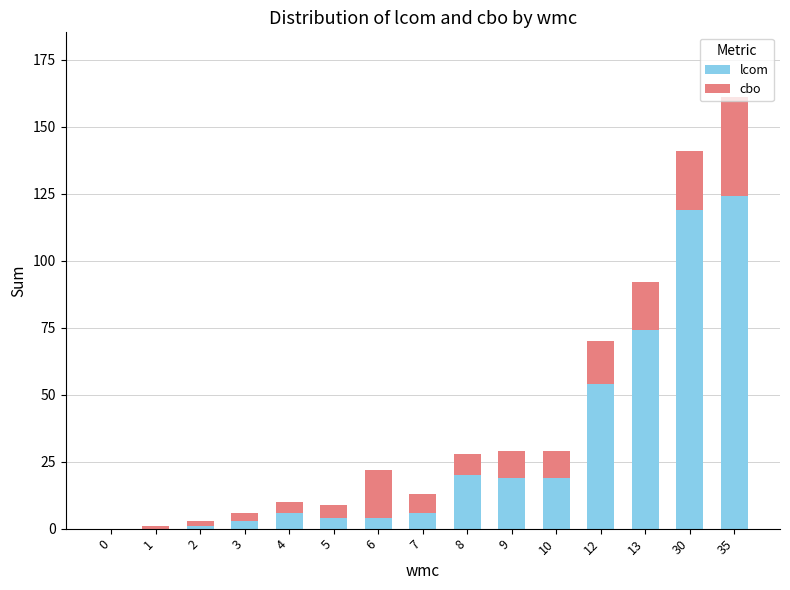

What is the maximum value for lcom?

124